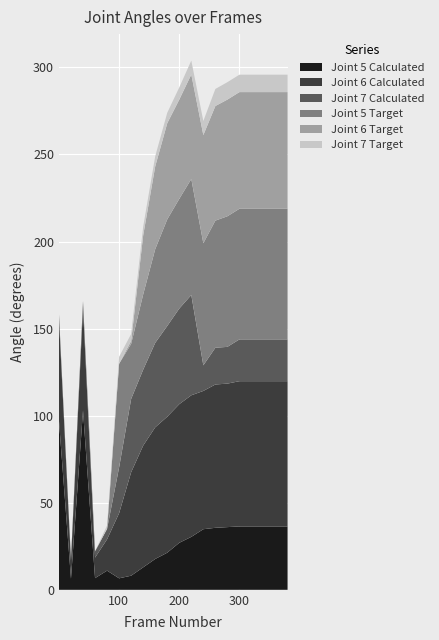

Reading left to right, extract all data points from this chart.

Joint 5 Calculated: 97.2	6.4	102.9	6.7	11.0	6.6	8.1	12.9	17.7	21.3	27.0	30.4	34.8	35.6	36.0	36.4	36.4	36.4	36.4	36.4
Joint 6 Calculated: 58.7	10.4	59.2	11.8	18.0	37.4	59.4	69.9	75.6	78.1	79.6	81.3	79.4	82.3	82.4	83.4	83.4	83.4	83.4	83.4
Joint 7 Calculated: 2.8	1.1	3.7	3.6	6.0	26.3	42.1	43.6	48.5	52.1	54.9	57.6	14.7	21.1	21.1	24.0	24.0	24.0	24.0	24.0
Joint 5 Target: 0.0	0.0	0.0	0.0	0.0	59.5	31.6	43.2	53.8	61.2	63.0	66.6	70.1	73.0	75.0	75.0	75.0	75.0	75.0	75.0
Joint 6 Target: 0.0	0.0	0.0	0.0	-1.0	-1.0	1.7	33.9	47.5	55.2	57.0	60.0	62.1	65.8	67.0	67.0	67.0	67.0	67.0	67.0
Joint 7 Target: 0.0	0.0	0.0	0.0	2.0	4.0	4.0	5.0	5.8	6.0	7.0	8.0	8.1	9.8	10.0	10.0	10.0	10.0	10.0	10.0